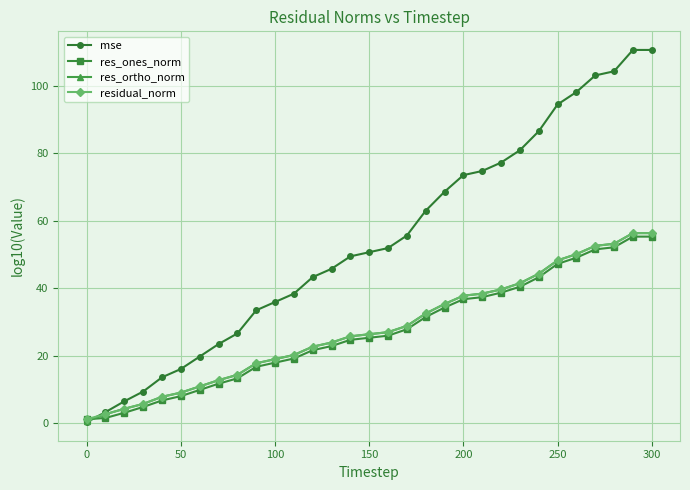

Which series has the largest total across all categories?

mse